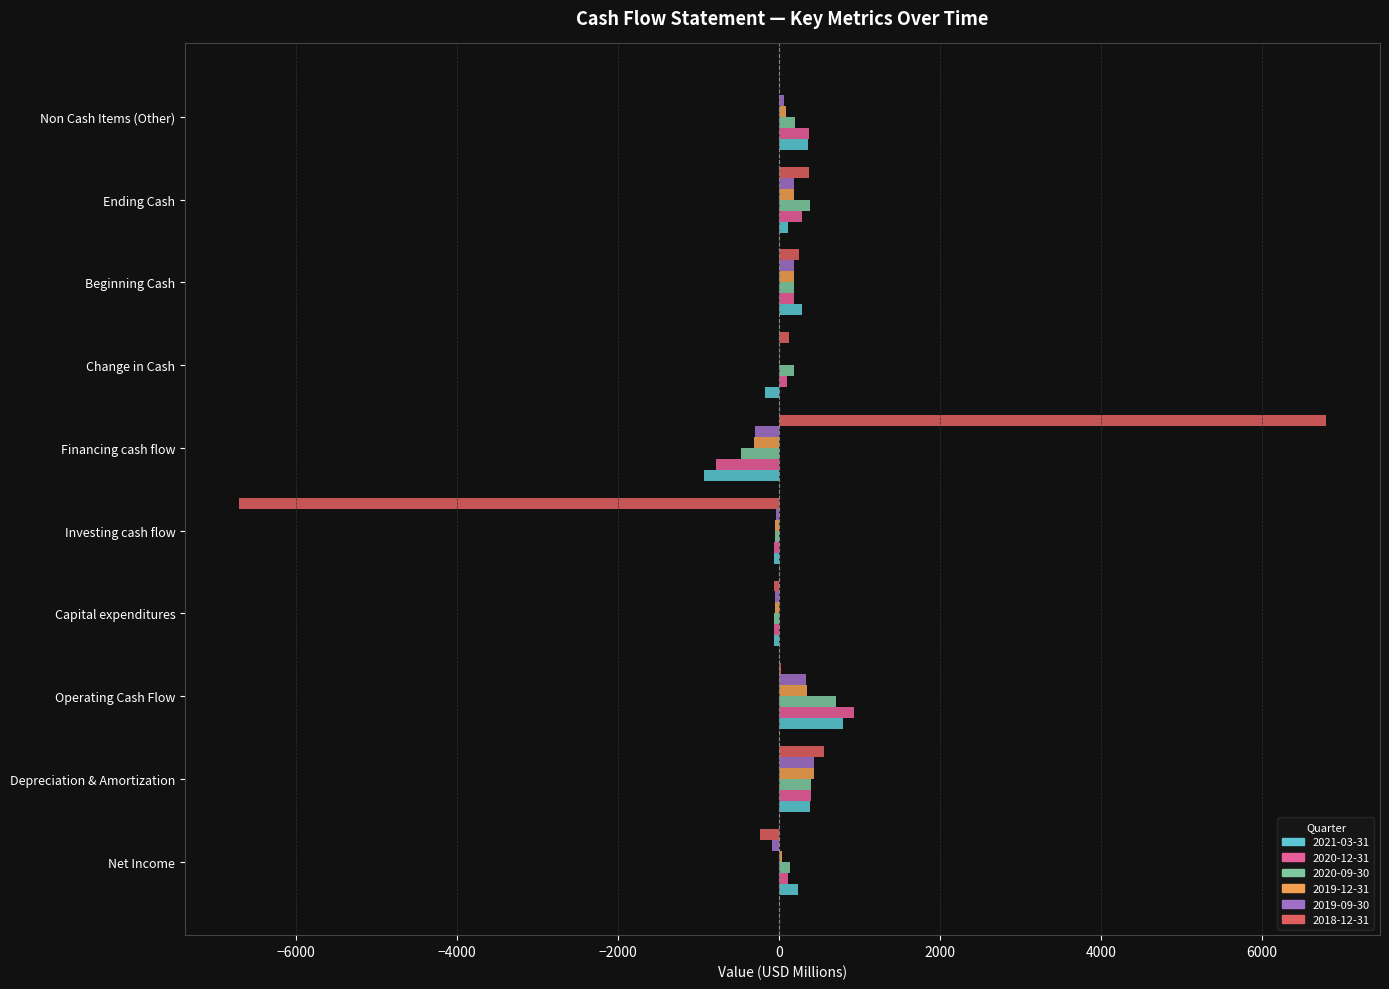

What is the sum of all 2021-03-31 values?

966.0